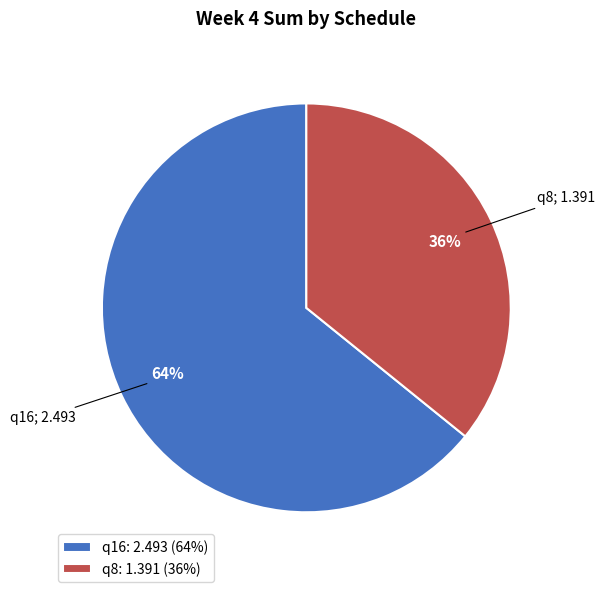

Does any single category account for the majority?

Yes